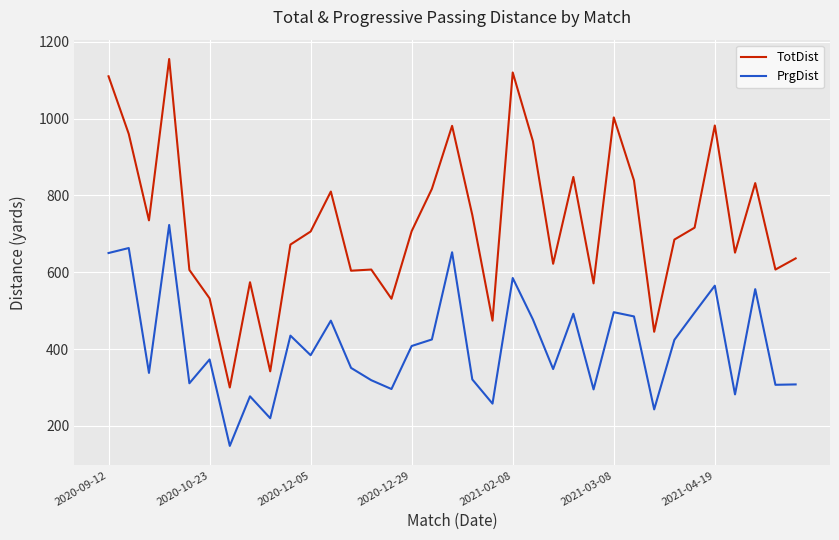

Rank the series by their maximum value, from lowest to highest.

PrgDist, TotDist